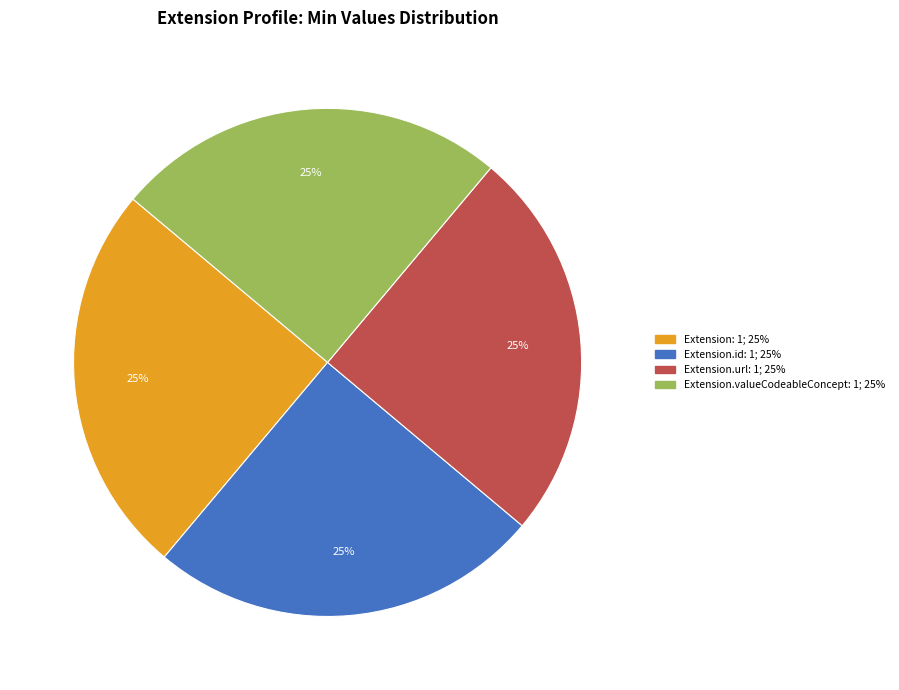

Is there a majority slice in this chart?

No